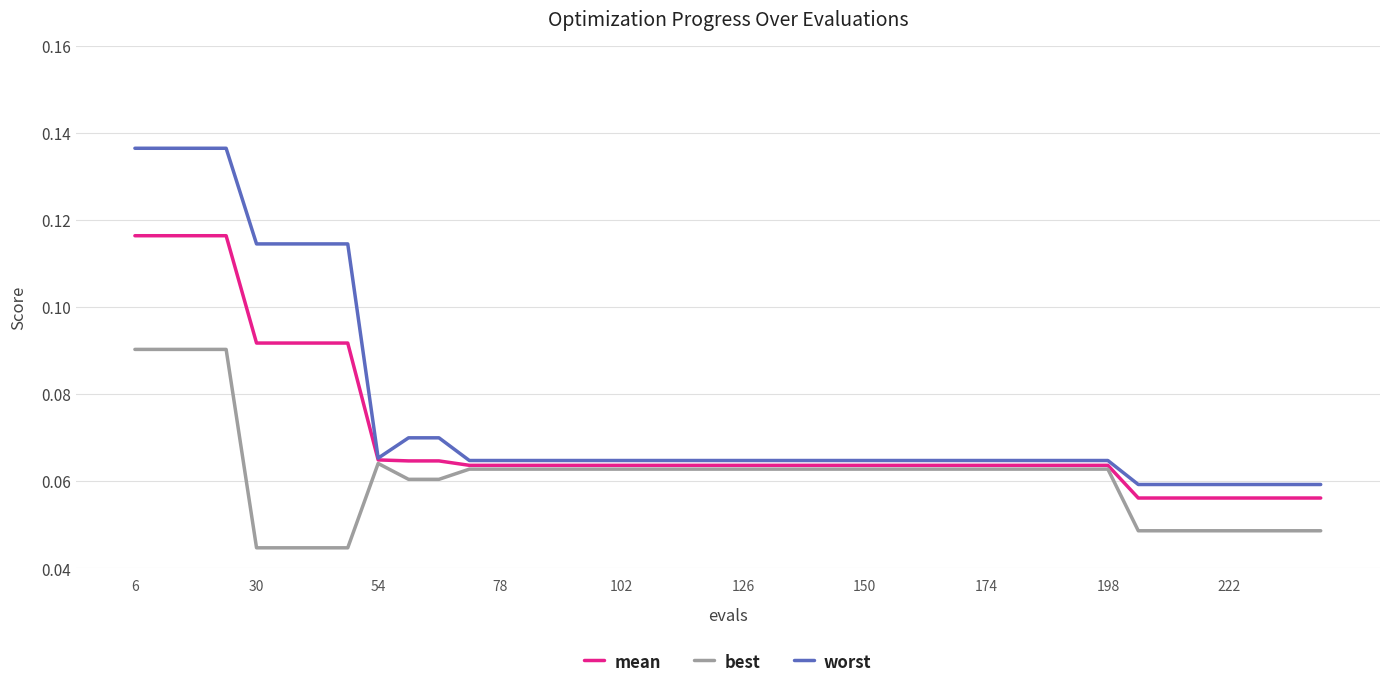

List the series in order of their peak value, highest first.

worst, mean, best